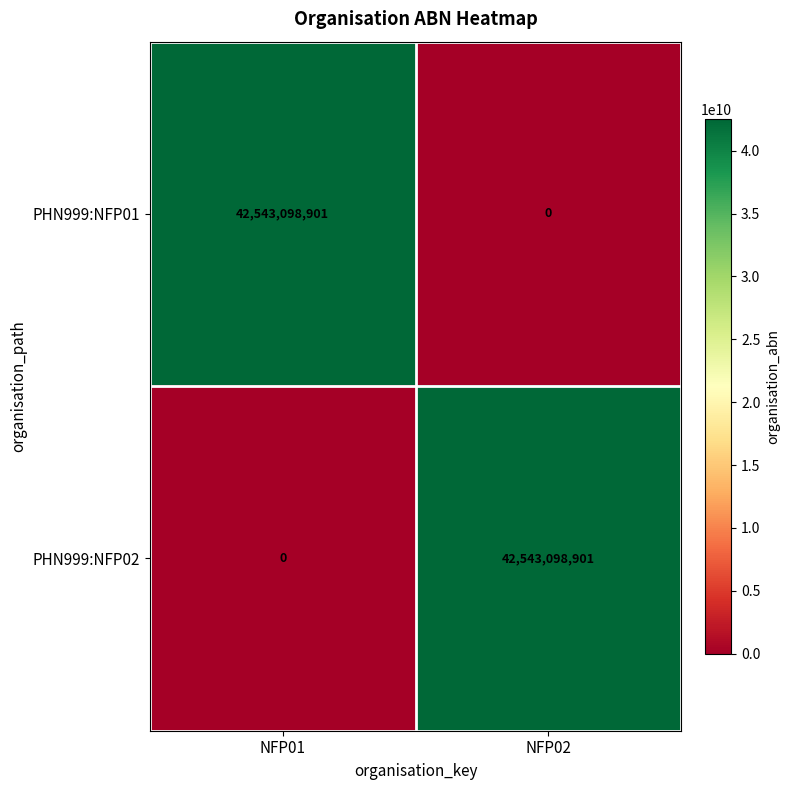

What is the greatest value displayed?

42543098901